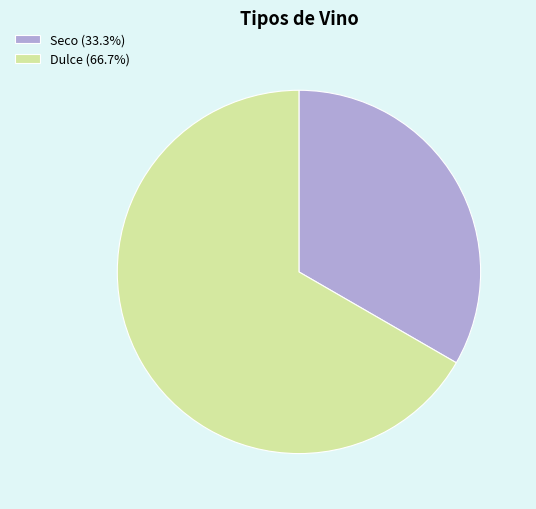

Approximately how many times larger is the value at Dulce (66.7%) compared to Seco (33.3%)?

2.0